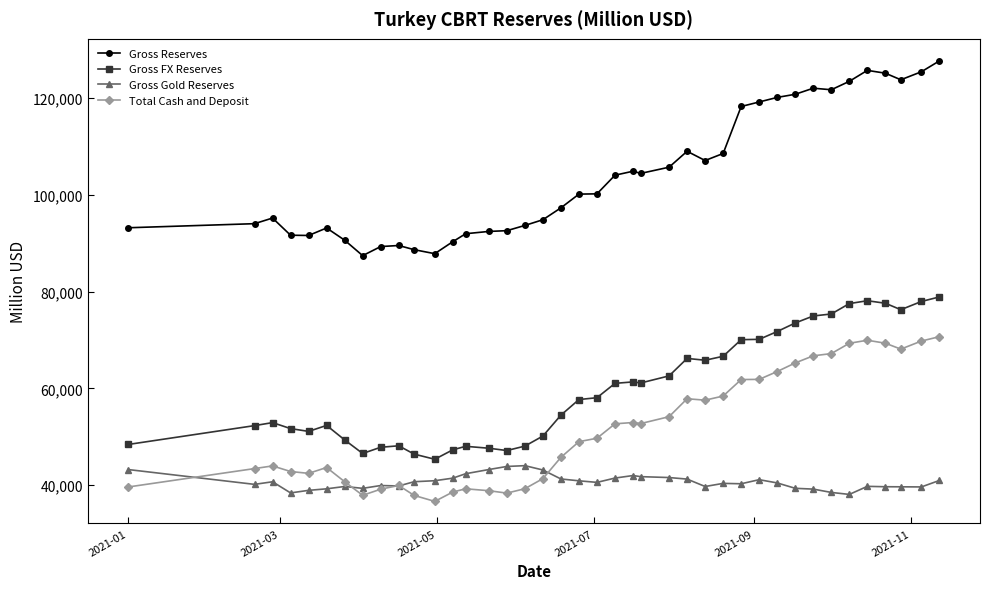

How many lines are shown in the chart?

4